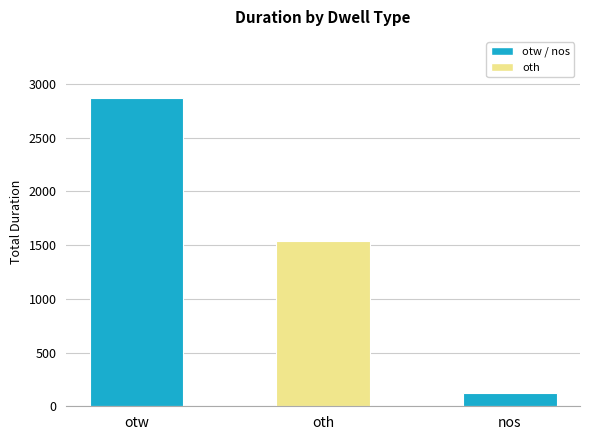

Which category has the highest value across all series?

otw